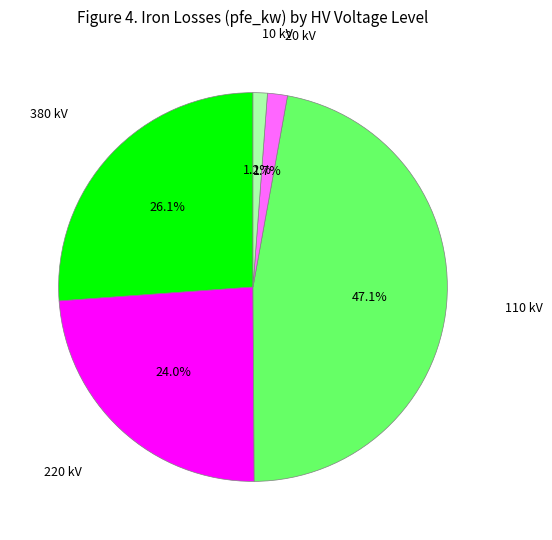

Does any single category account for the majority?

No